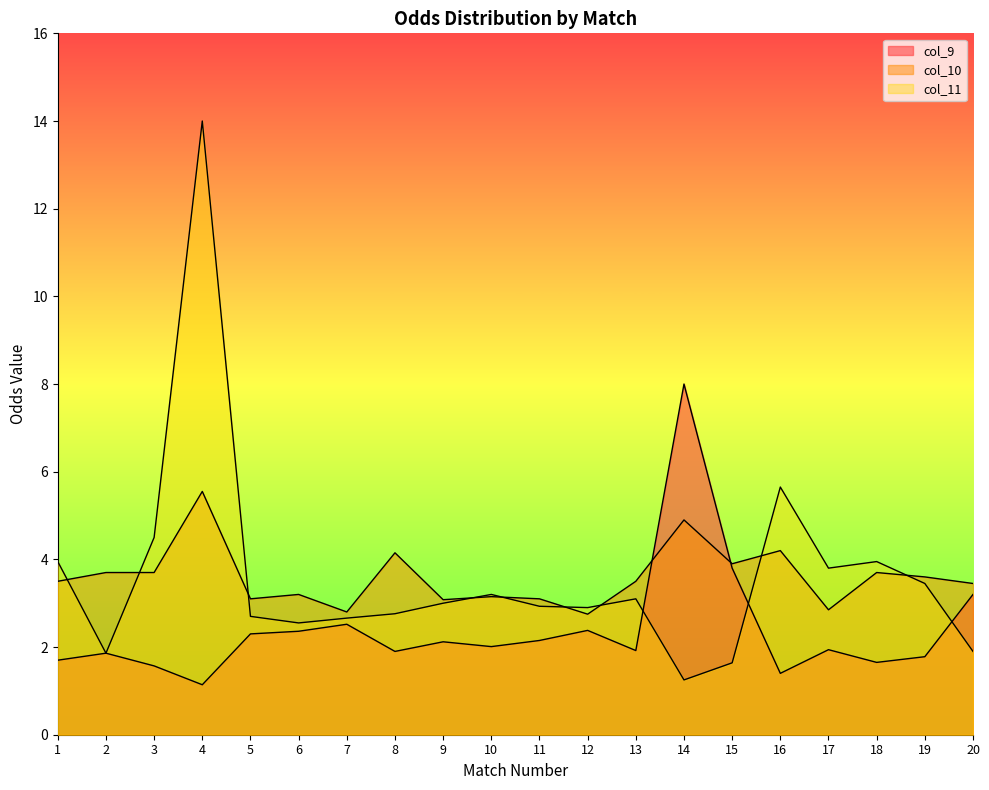

Where does the col_9 series first go above 2?

5